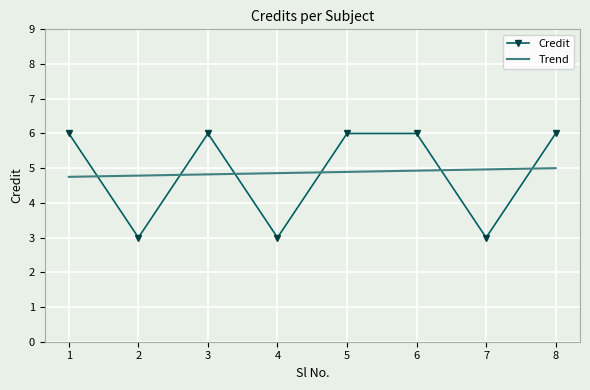

List the labels in order of value, smallest first.

2, 4, 7, 1, 3, 5, 6, 8